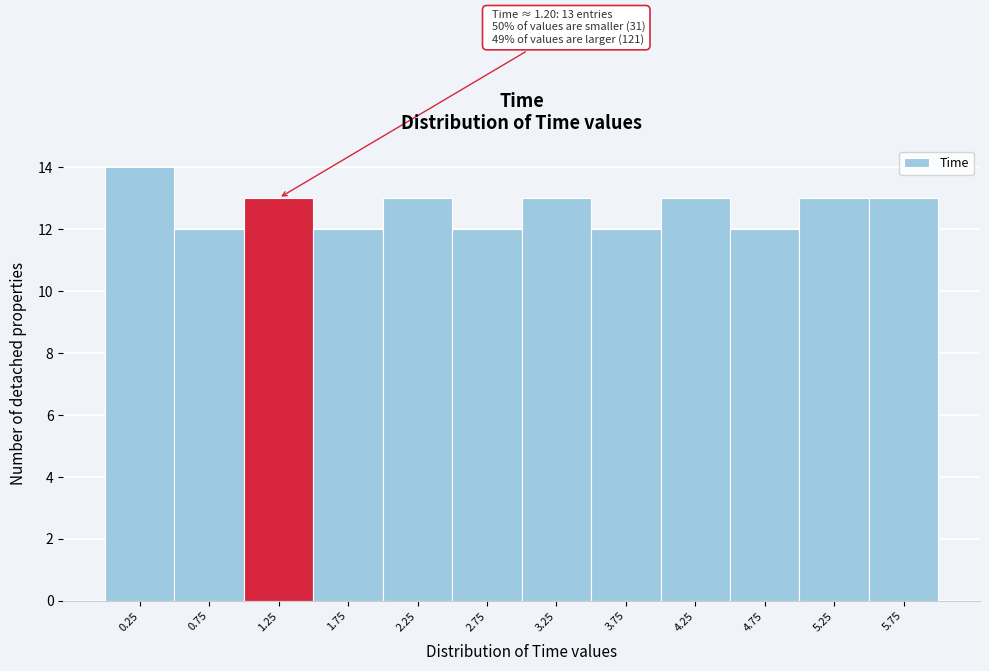

Which range on the x-axis has the tallest bar?

0.0 to 0.5